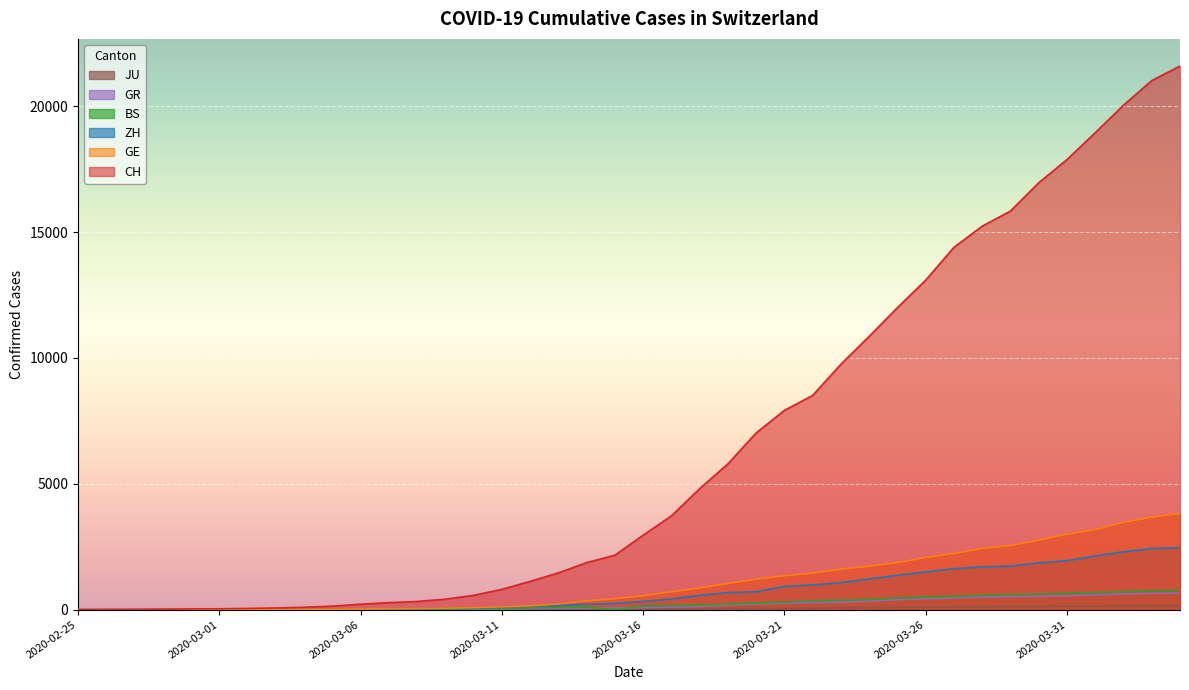

What is the difference between the maximum and minimum values in the ZH series?

2461